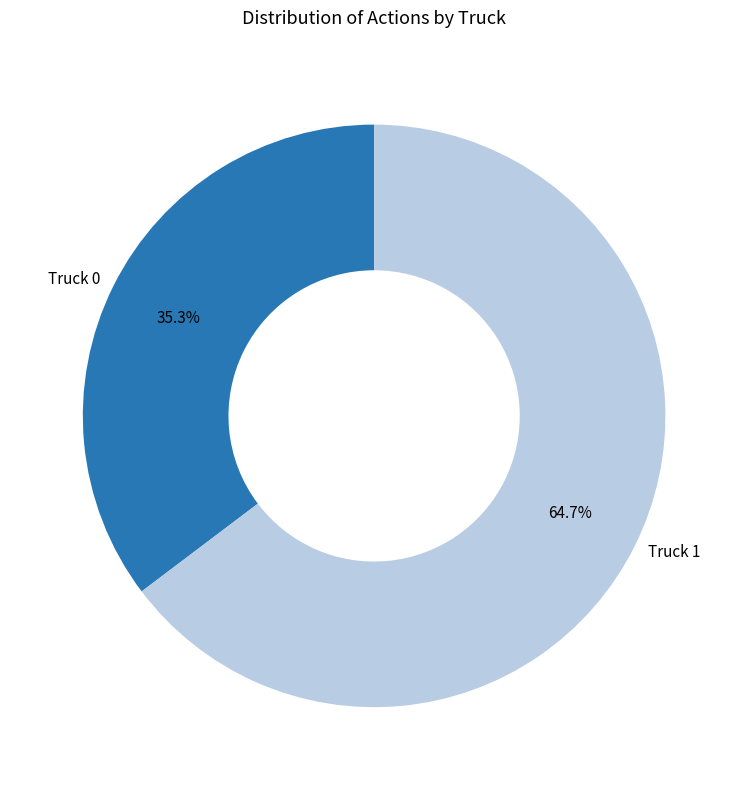

Which slice represents more than half of the pie?

Truck 1